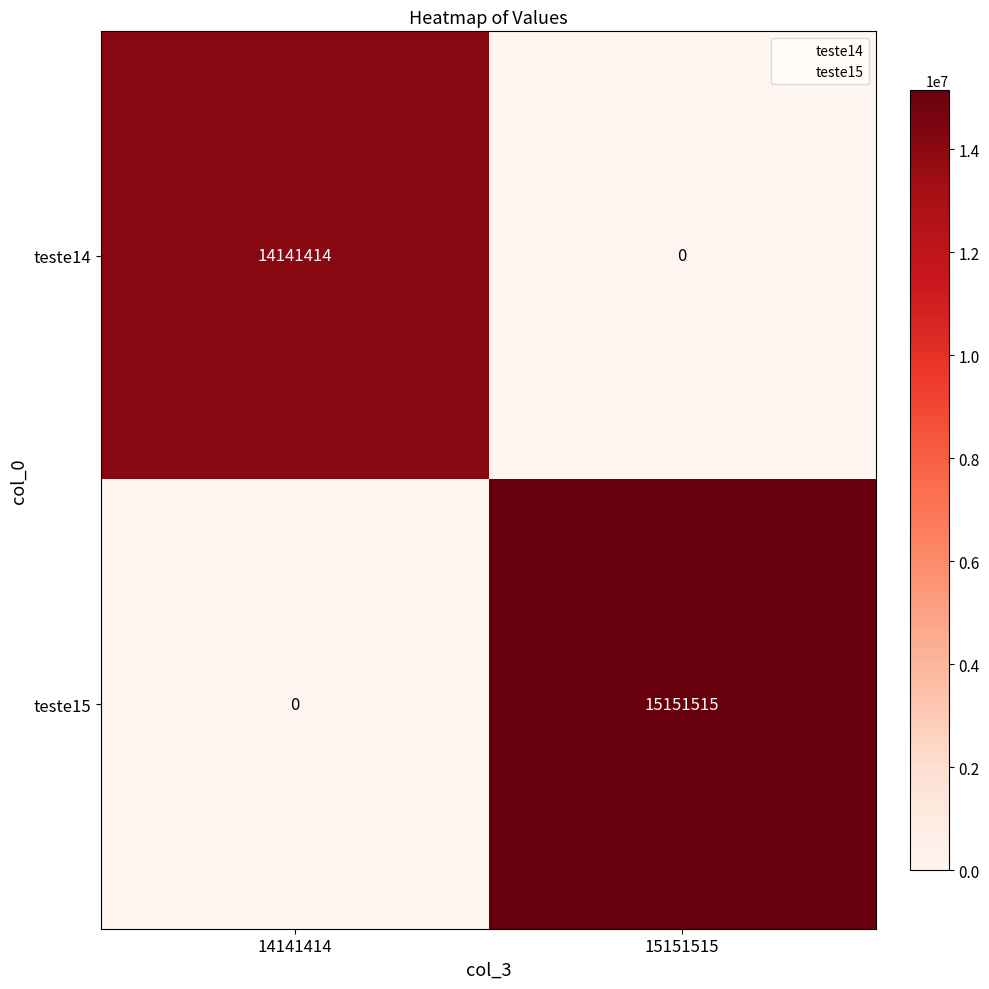

Which category has the lowest value in the teste15 series?

14141414